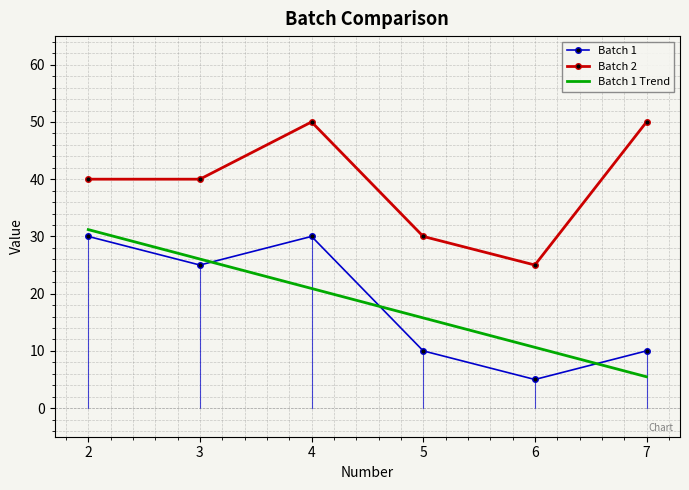

What are all the series names shown in the legend?

Batch 1, Batch 2, Batch 1 Trend